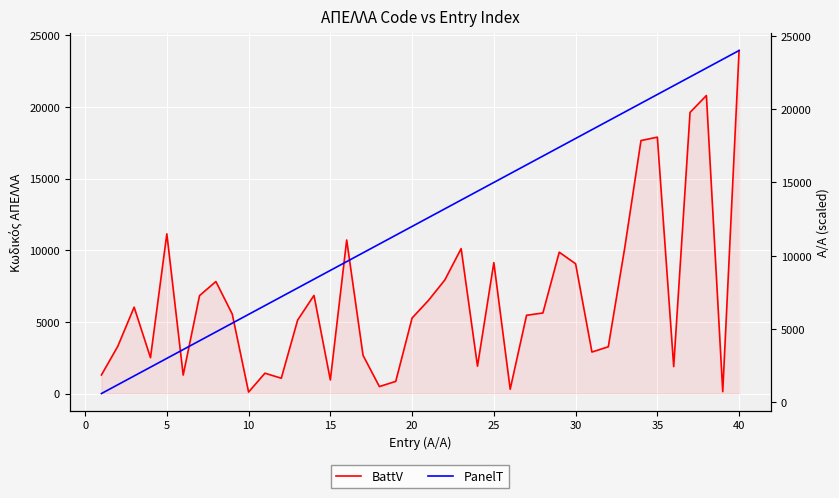

Between 25 and 30, which series saw the biggest shift?

PanelT